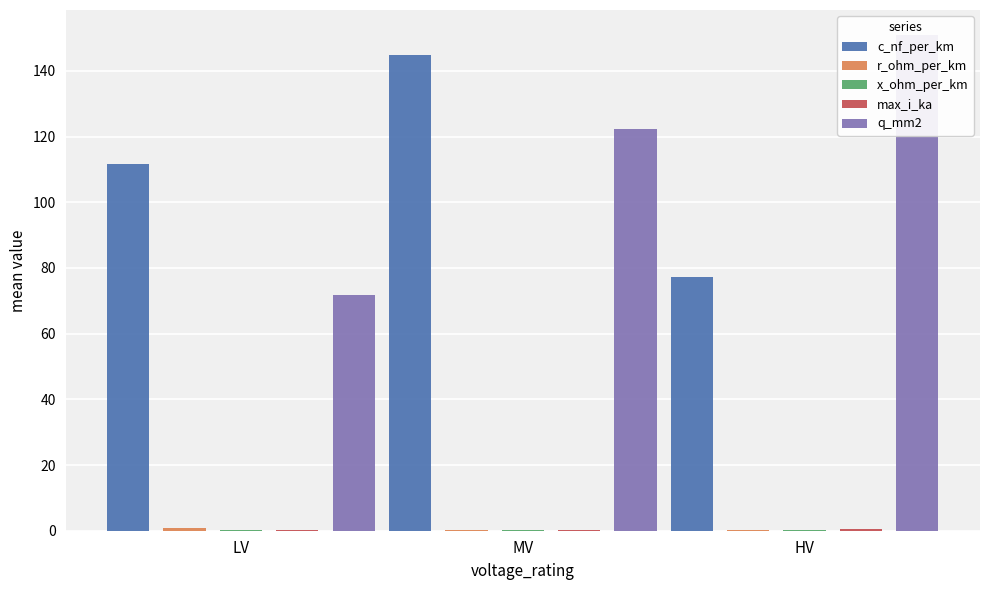

What position from the right is MV?

2